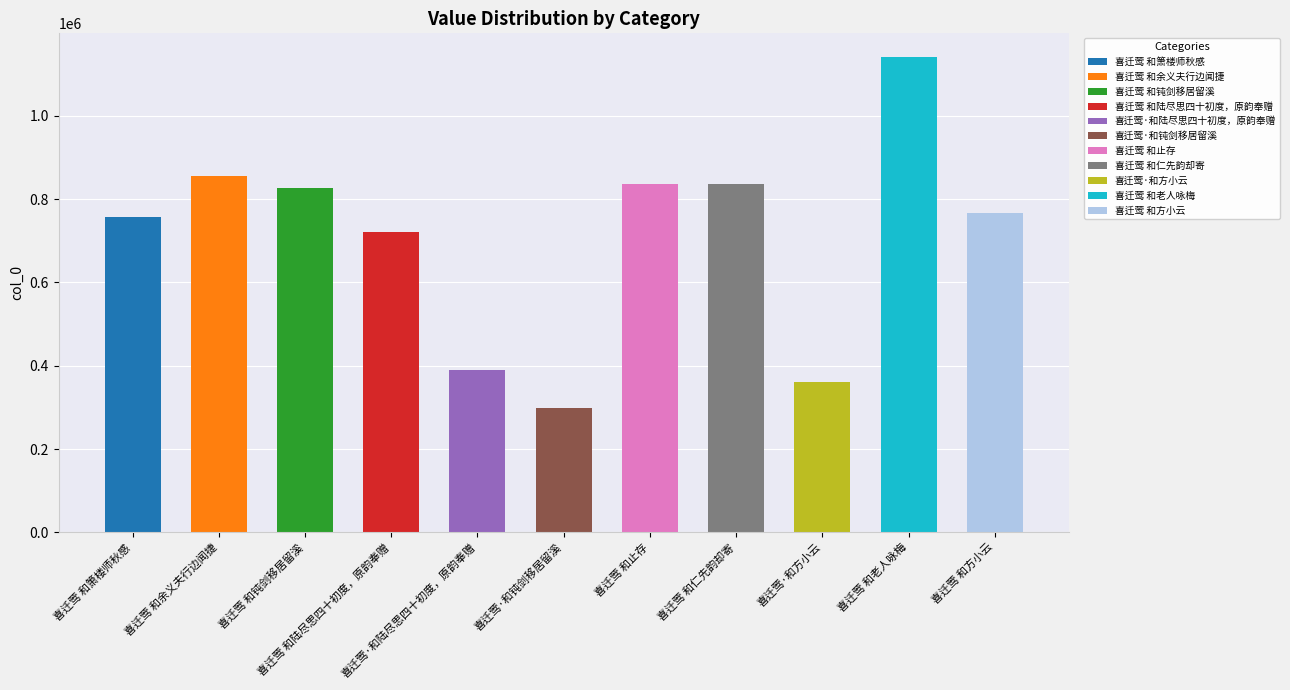

Read the value at 喜迁莺 和陆尽思四十初度，原韵奉赠.

720370